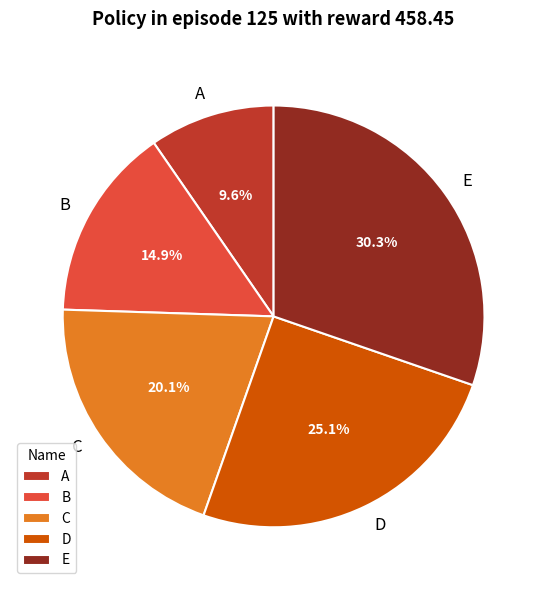

What percentage is the A slice, to the nearest percent?

10%